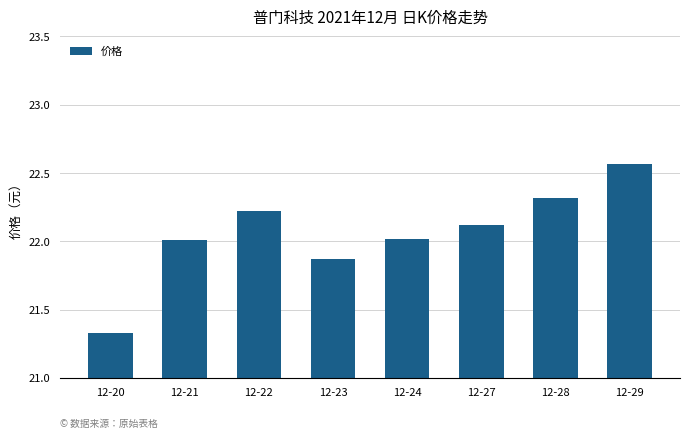

Count the number of categories in the chart.

8